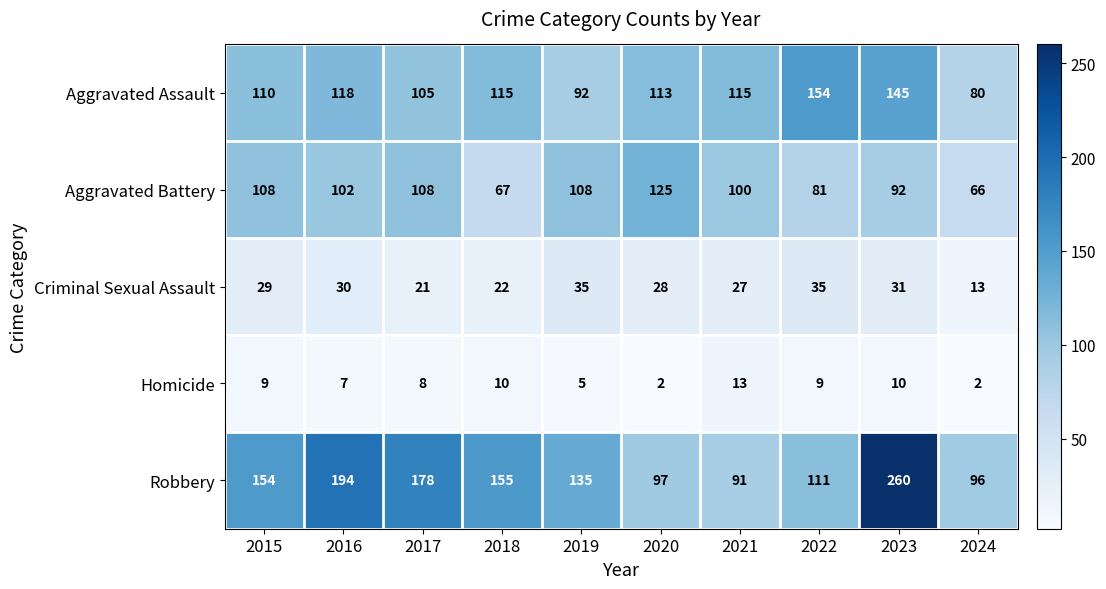

What is the sum of all Criminal Sexual Assault values?

271